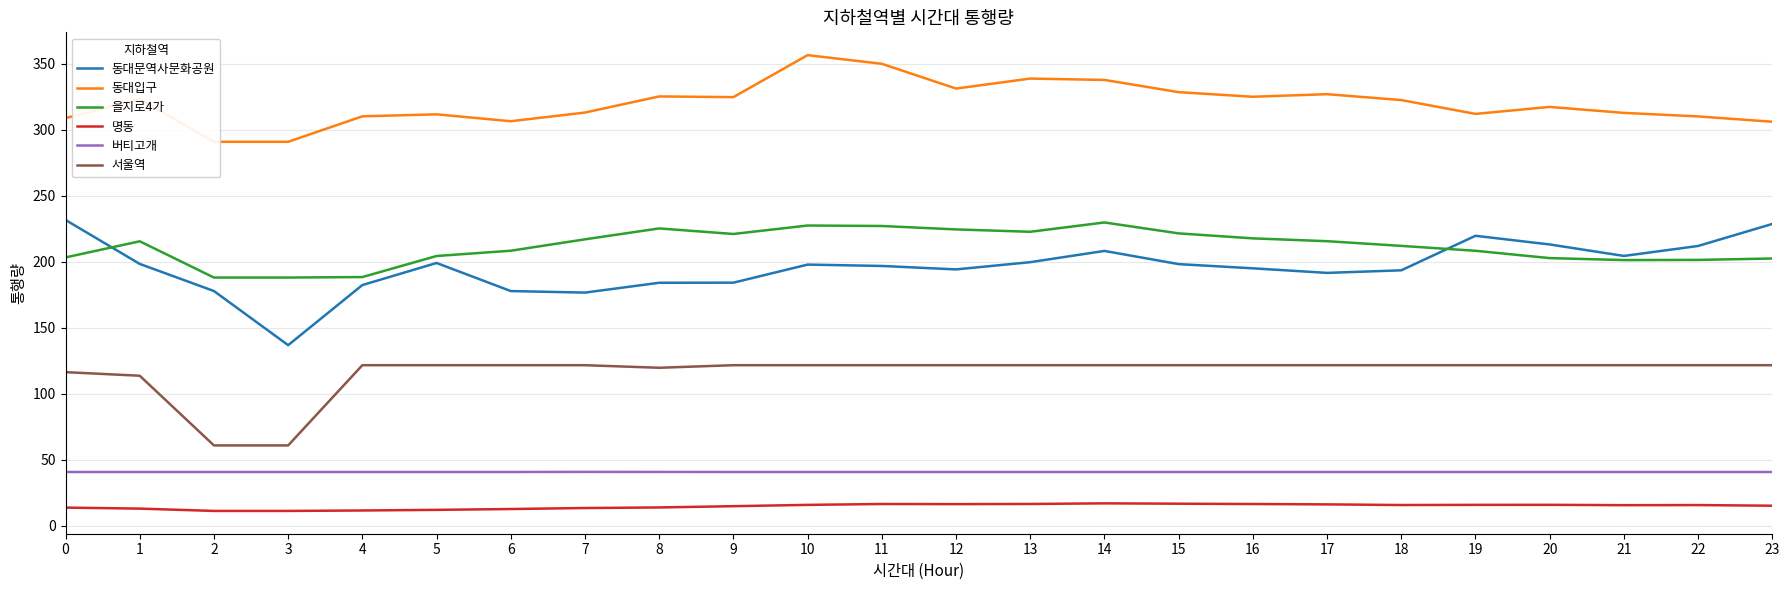

True or false: 서울역 and 을지로4가 intersect in this chart.

False